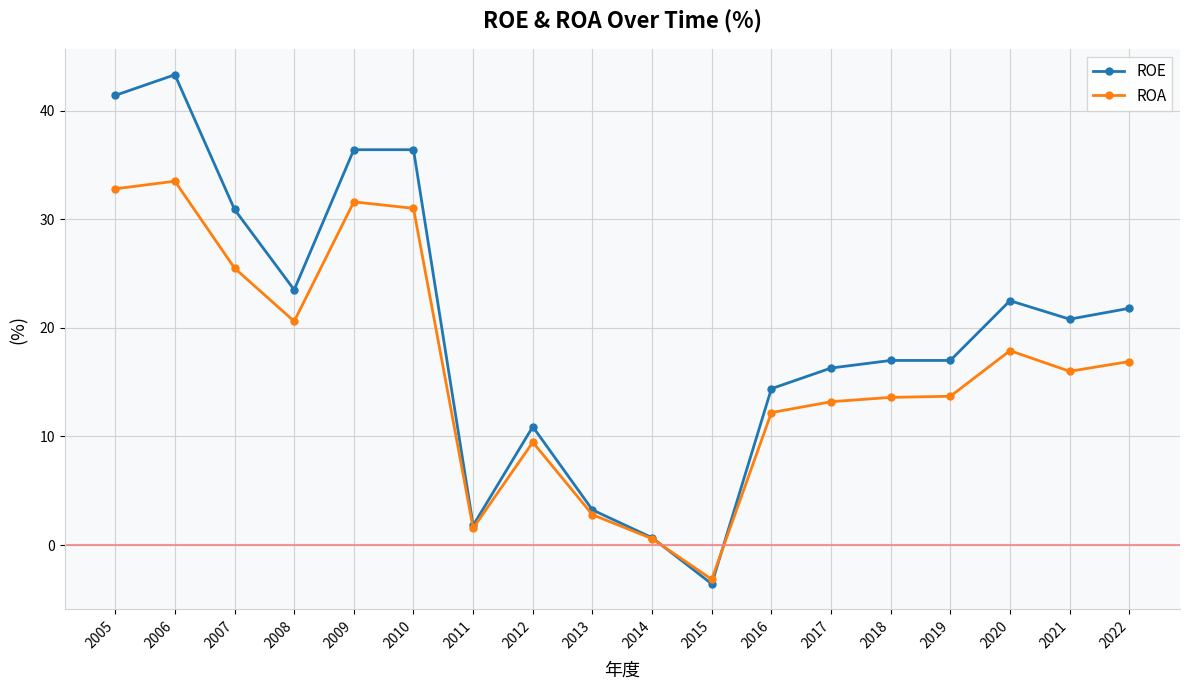

True or false: ROA and ROE cross at least once.

True